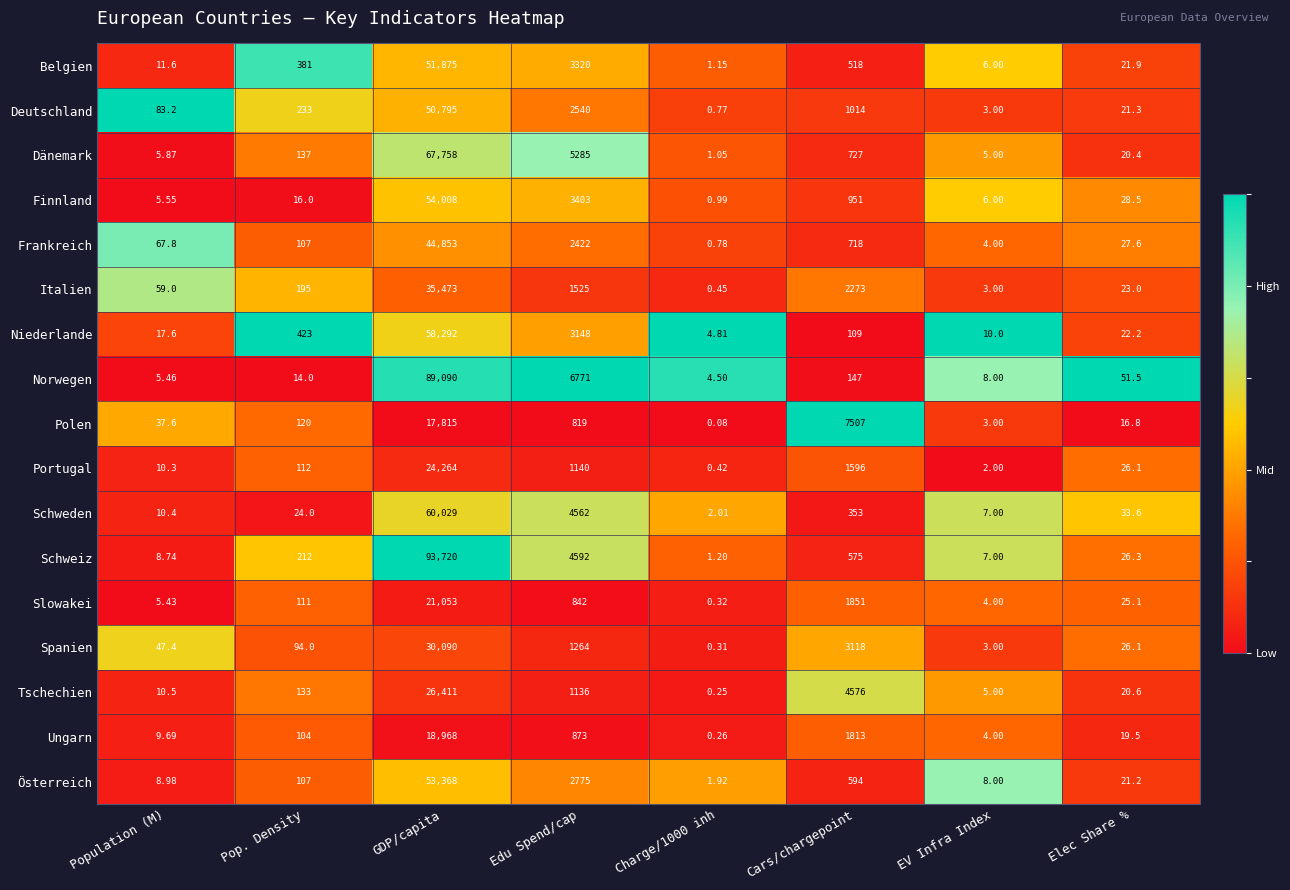

Which category has the highest value in the Schweden series?

GDP/capita